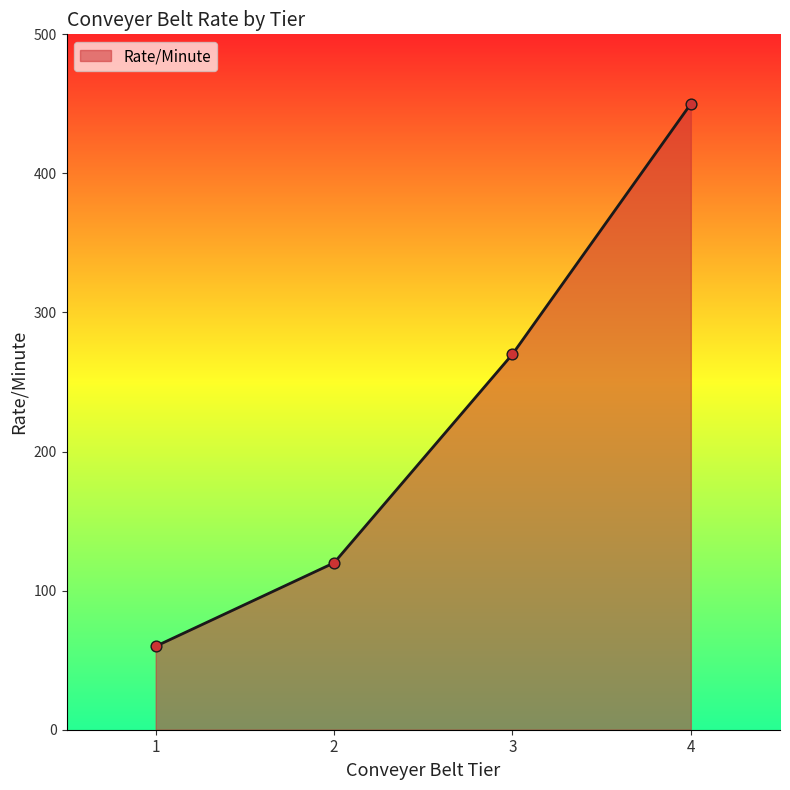

Approximately how many times larger is the value at 3 compared to 1?

4.5